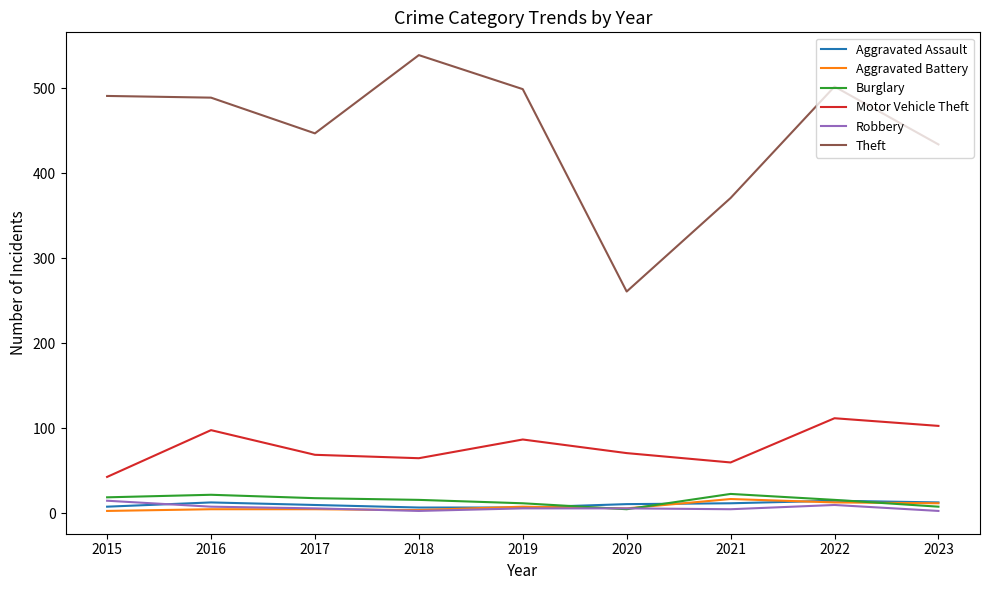

What value does the Theft series have at 2017?

447